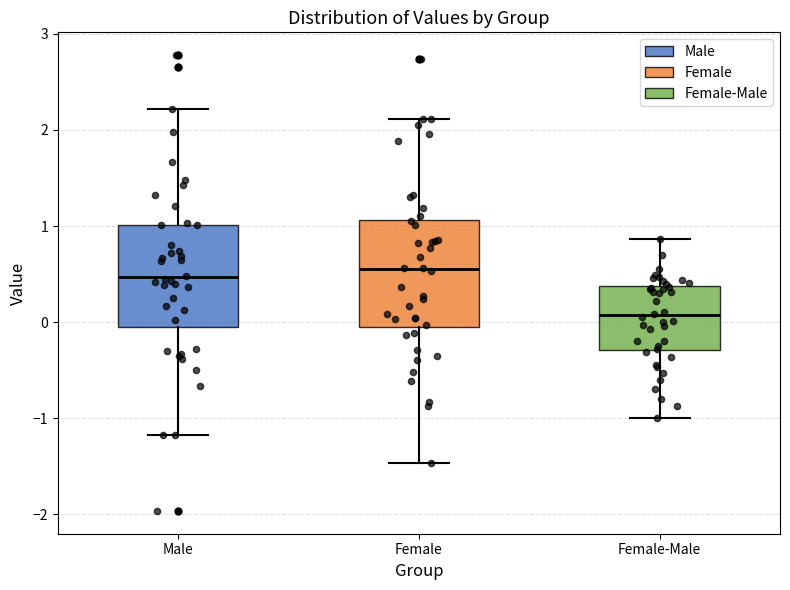

Where is the lower edge of the box for Female-Male on the y-axis? The values are not printed on the chart, so give them approximately, as read against the axis.

-0.3